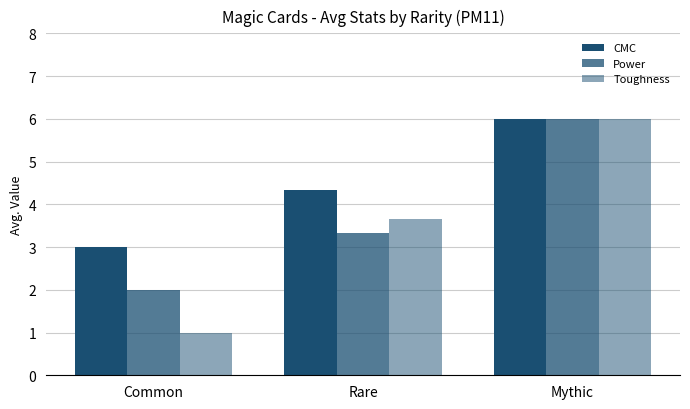

Reading right to left, what are all the values shown in this chart?

CMC: 6.0	4.3	3.0
Power: 6.0	3.3	2.0
Toughness: 6.0	3.7	1.0